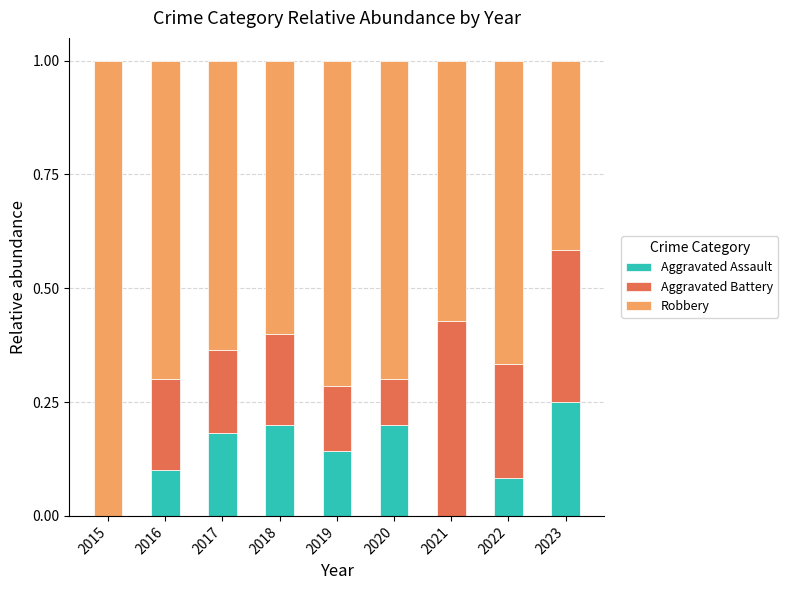

True or false: Aggravated Assault has a value of 0.2 at 2015.

False